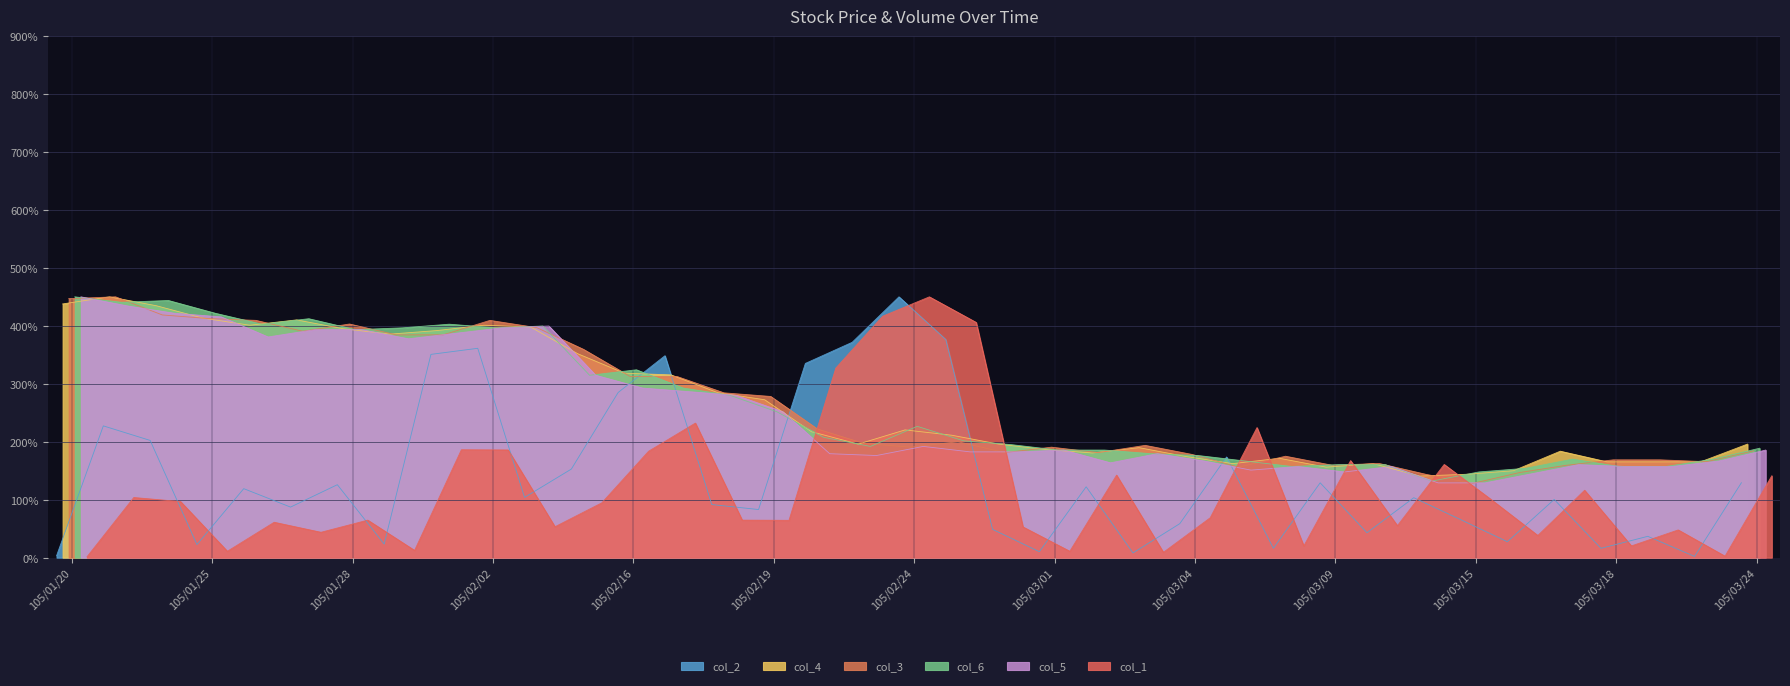

Rank the series by their maximum value, from highest to lowest.

col_2, col_4, col_3, col_6, col_5, col_1